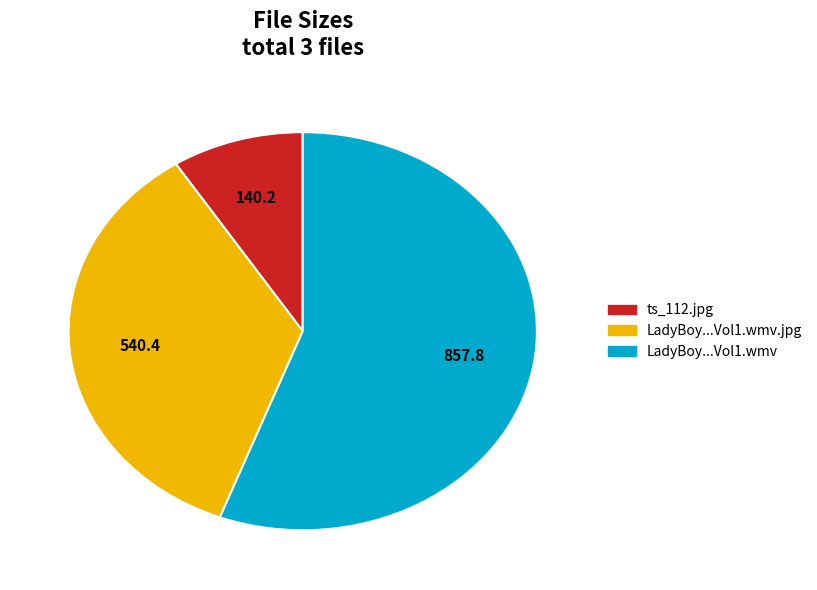

Is there any slice that represents more than half of the pie?

Yes